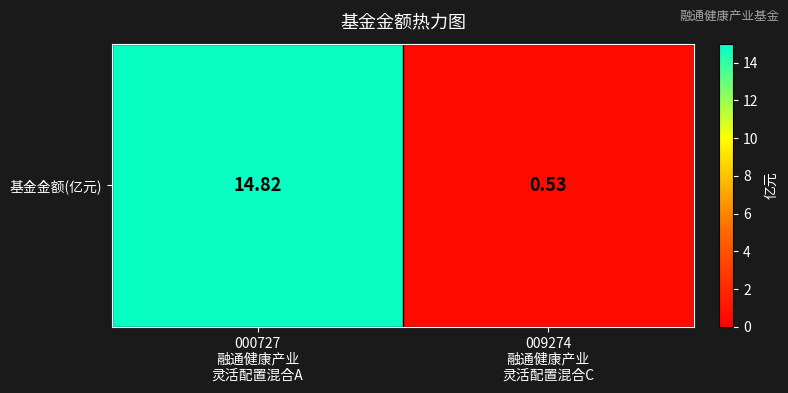

Which category has the highest value across all series?

000727
融通健康产业
灵活配置混合A